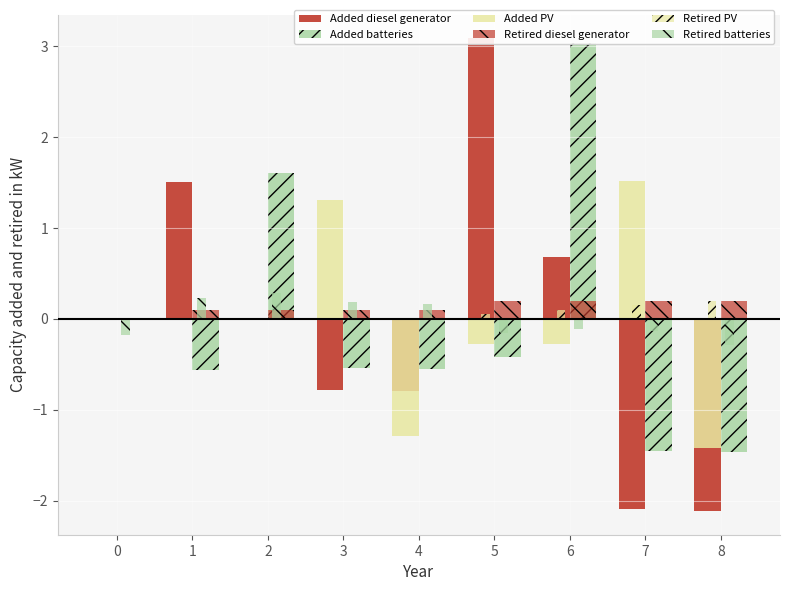

At which label does Added diesel generator reach its minimum?

8